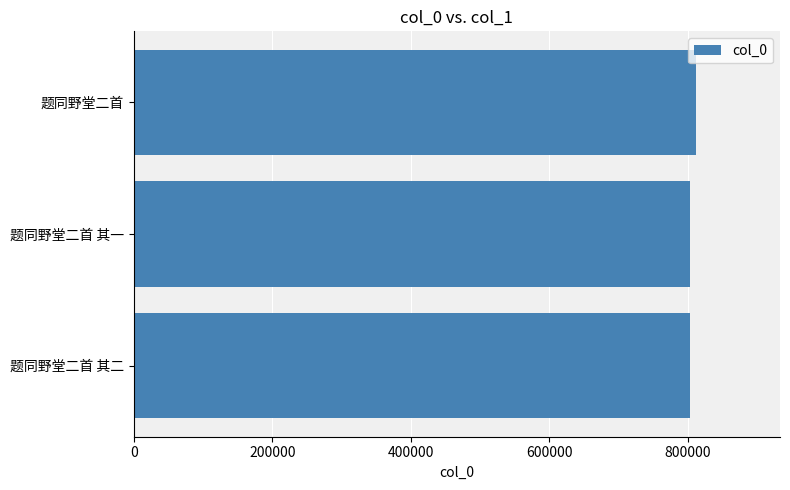

What is the ratio of the value at 题同野堂二首 其二 to the value at 题同野堂二首?

1.0